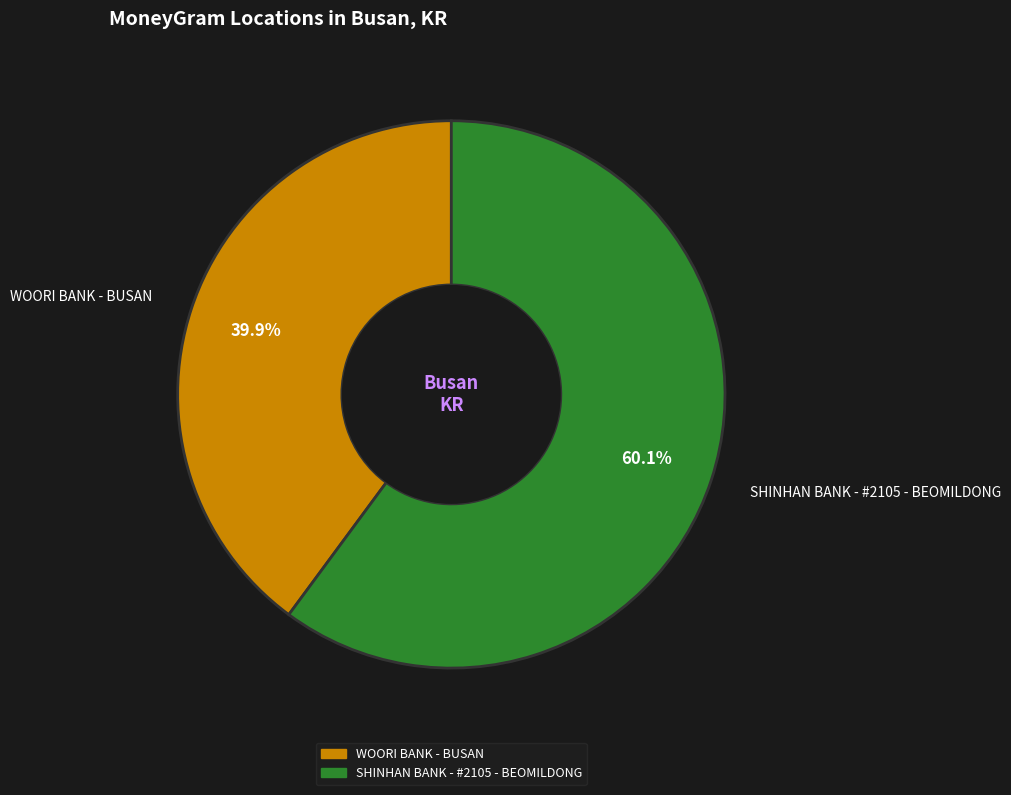

What percentage is the WOORI BANK - BUSAN slice, to the nearest percent?

40%